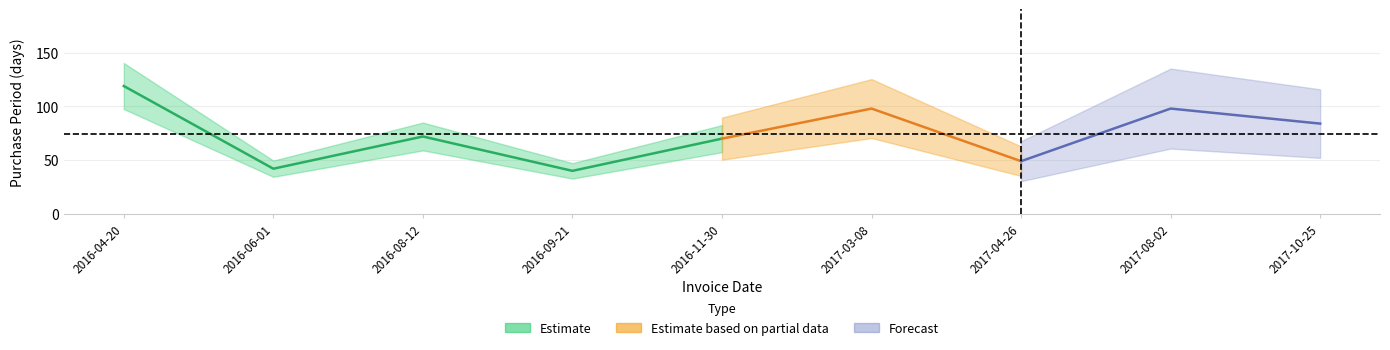

How many values exceed 72?

4